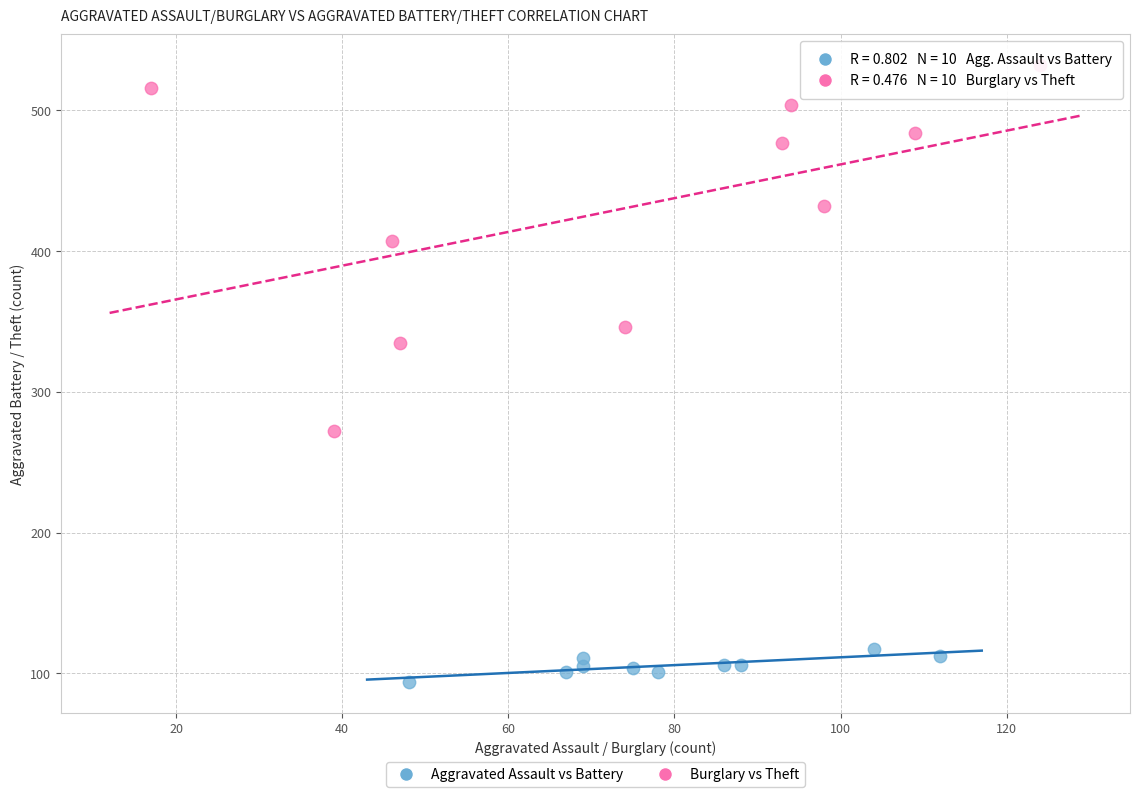

Which series has the largest Y range (max minus min)?

Burglary vs Theft